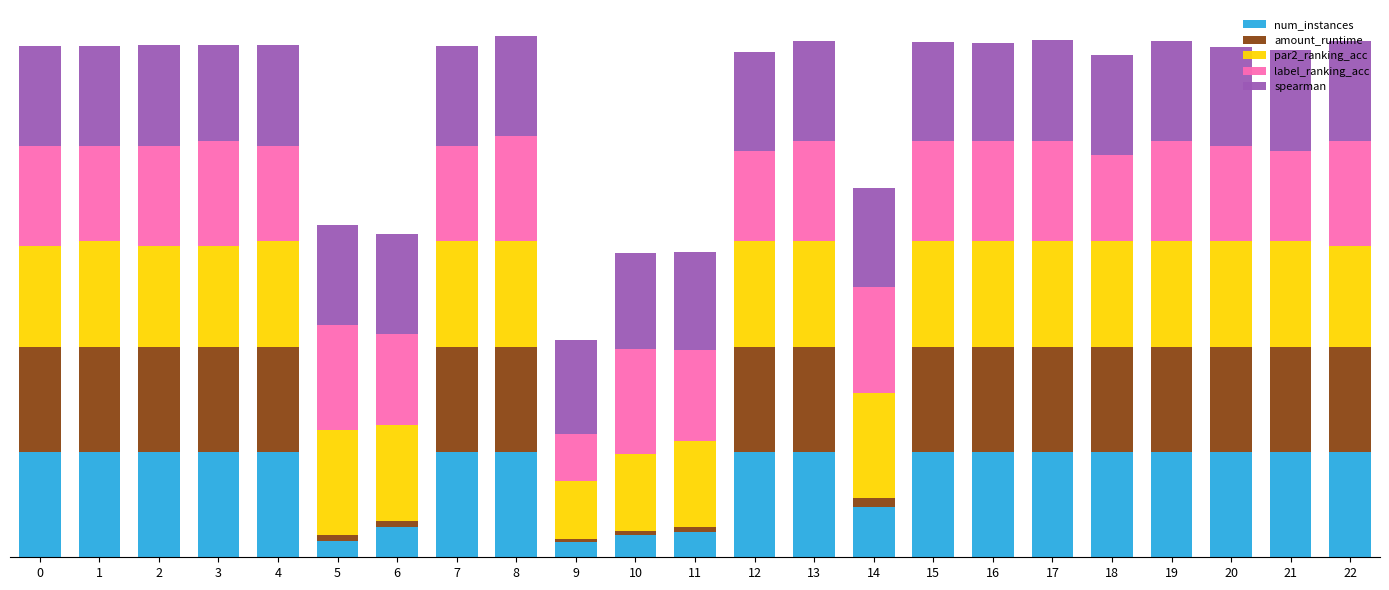

What are all the series names shown in the legend?

num_instances, amount_runtime, par2_ranking_acc, label_ranking_acc, spearman